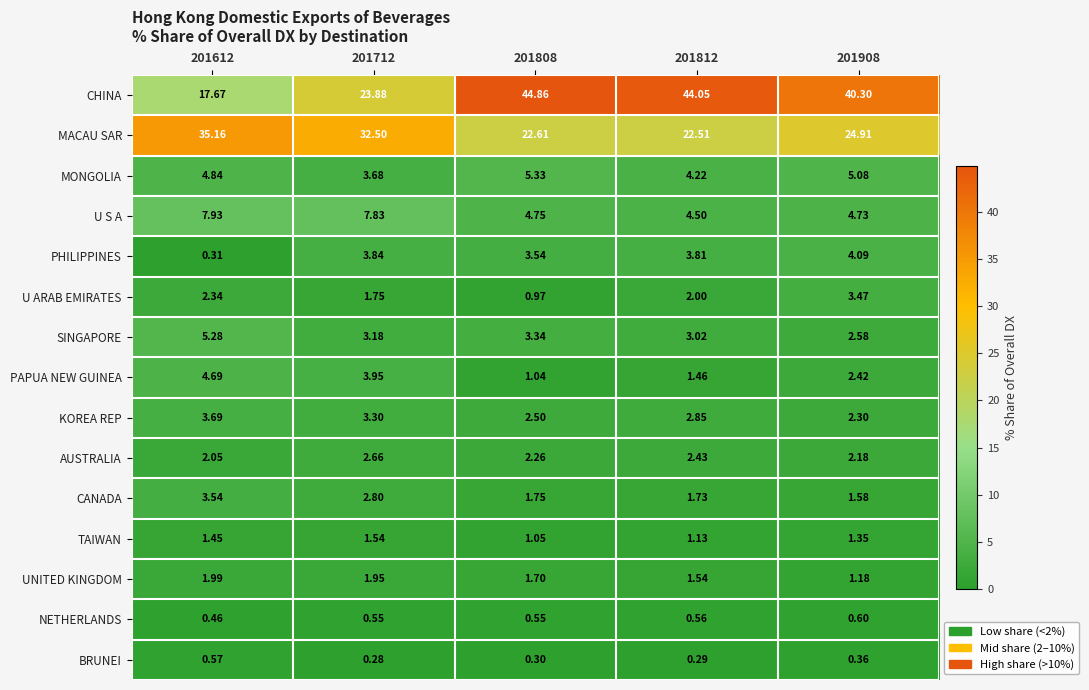

Which series changed the most between 201612 and 201908?

CHINA